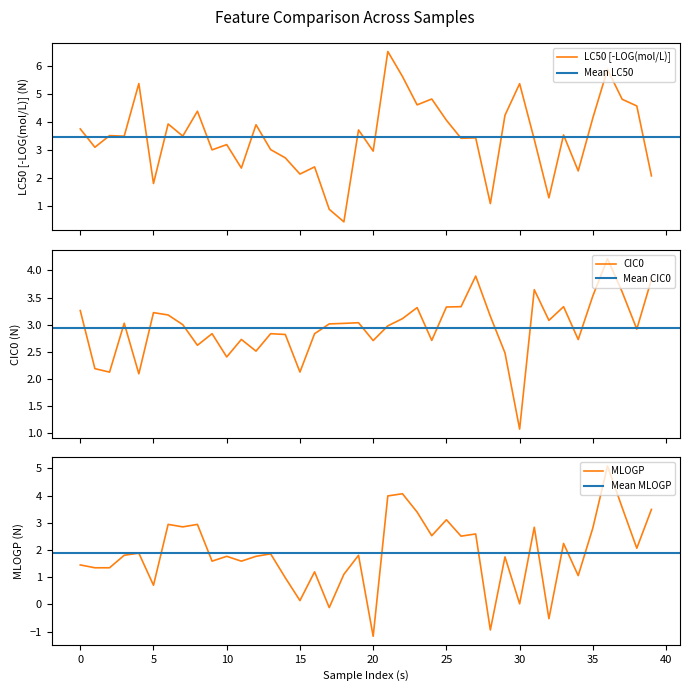

How many data points does each series have?

40